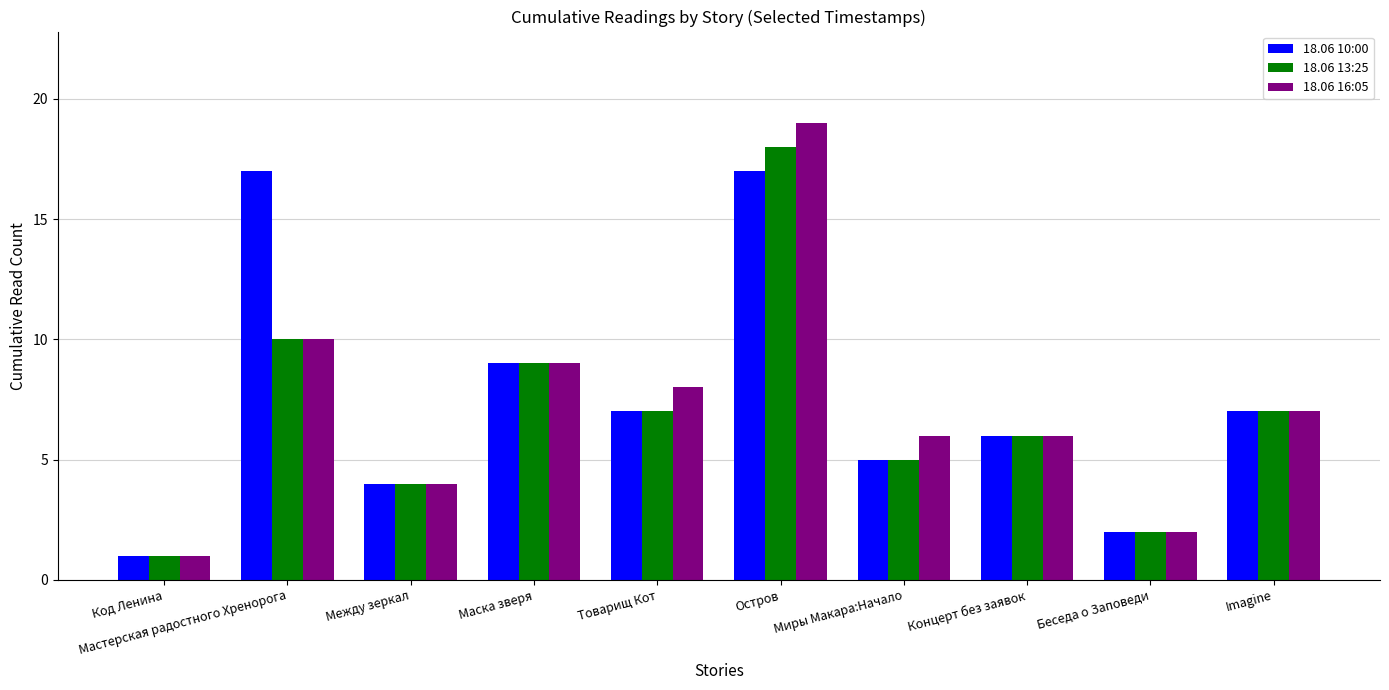

What is the total value across all series at Код Ленина?

3